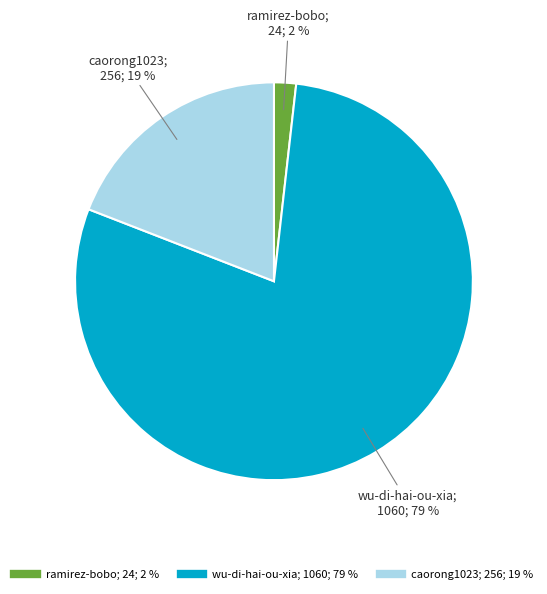

Which category accounts for the majority?

wu-di-hai-ou-xia